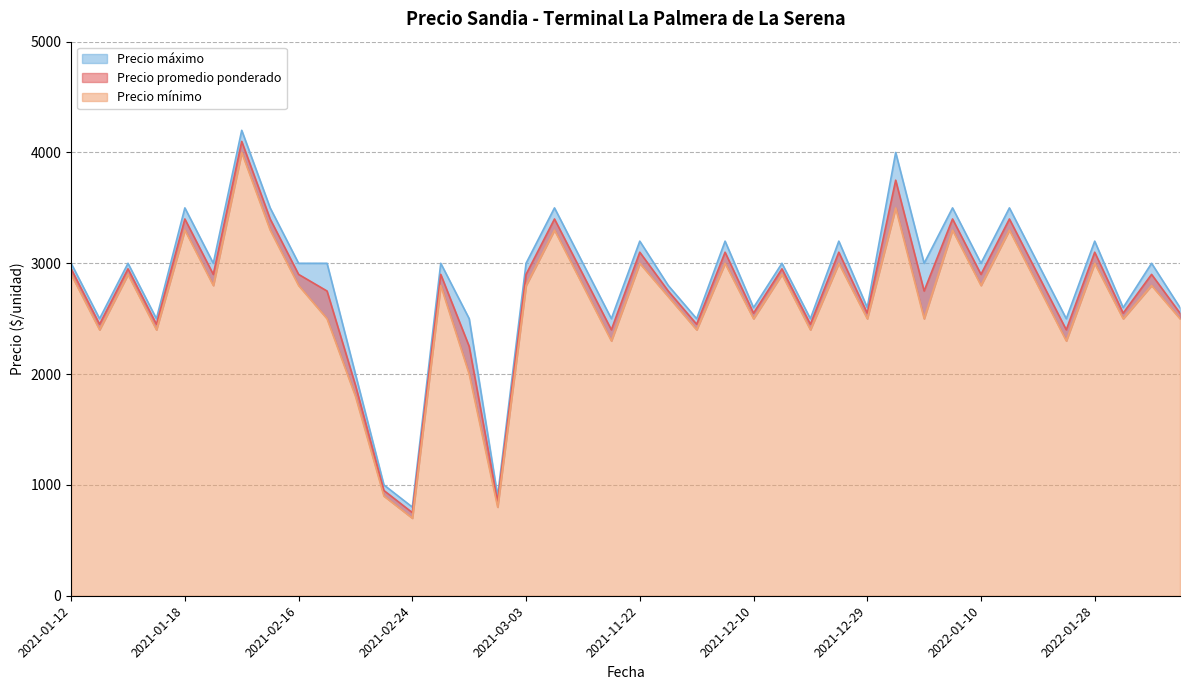

What is the sum of all Precio promedio ponderado values?

109050